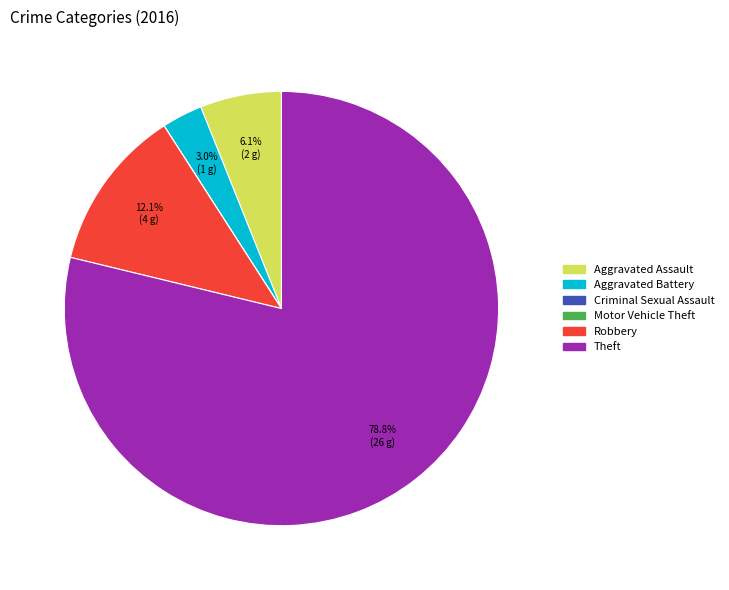

Which has a higher value, Aggravated Assault or Aggravated Battery?

Aggravated Assault